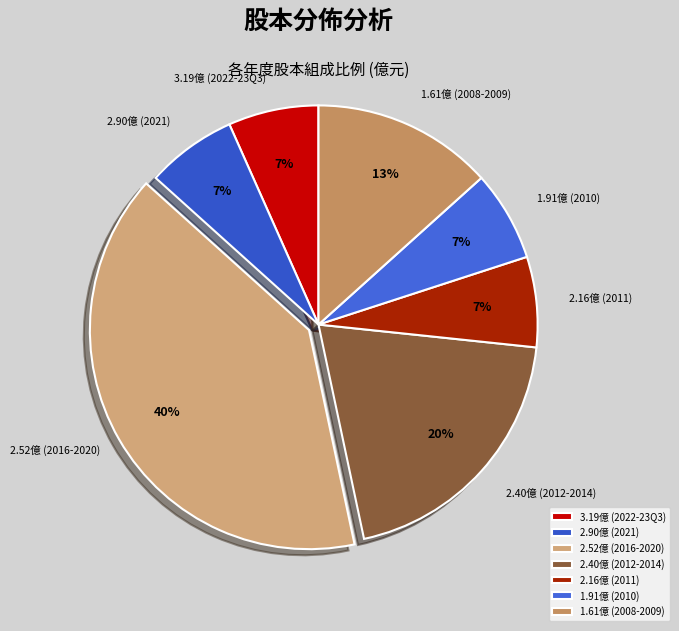

Do 2.52億 (2016-2020) and 1.91億 (2010) together represent more than half of the pie?

No